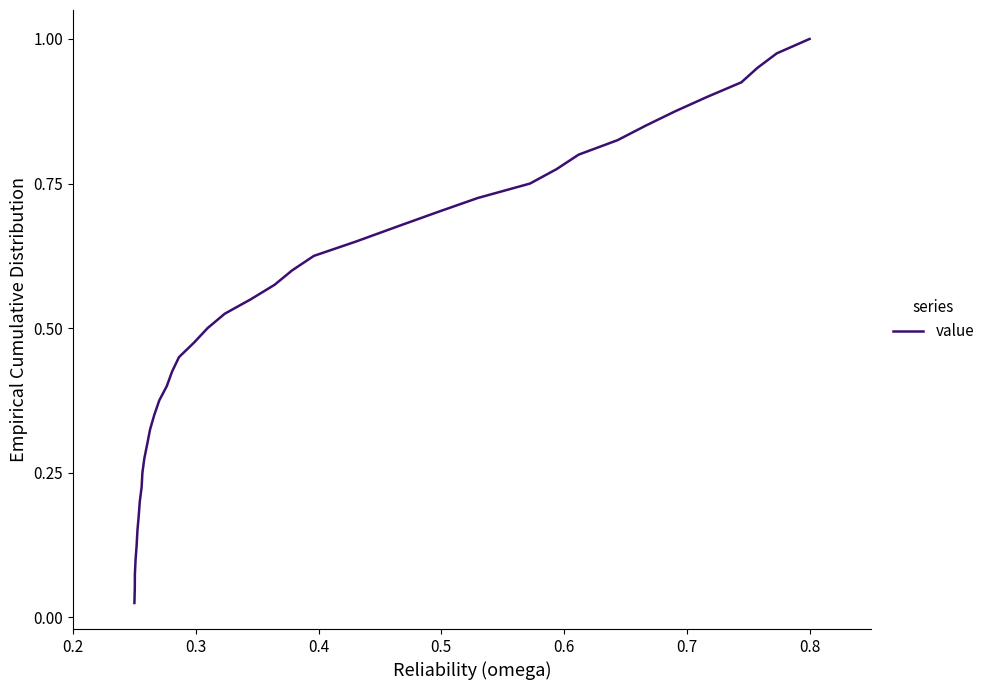

Count the number of data series in this chart.

1